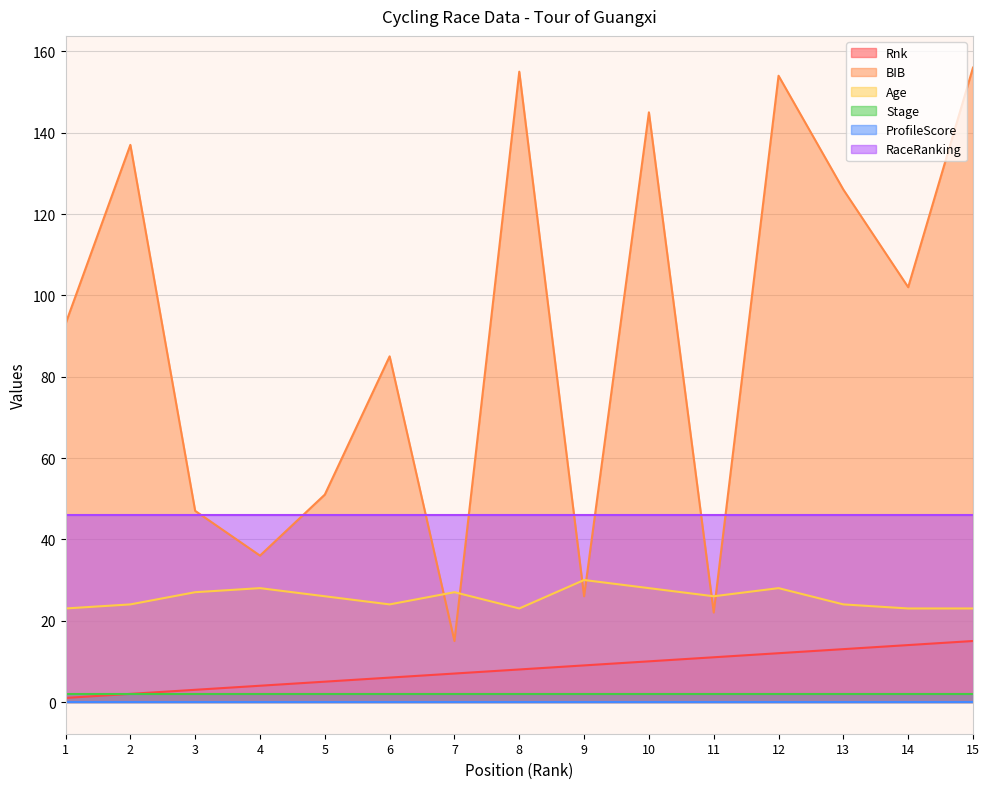

Does the chart display data point markers on the line(s)?

No